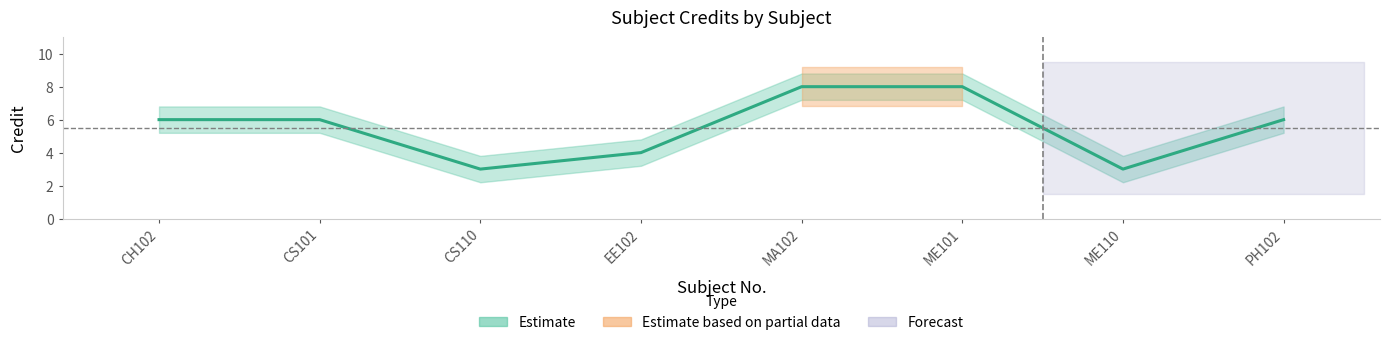

Reading left to right, extract all data points from this chart.

CH102=6	CS101=6	CS110=3	EE102=4	MA102=8	ME101=8	ME110=3	PH102=6